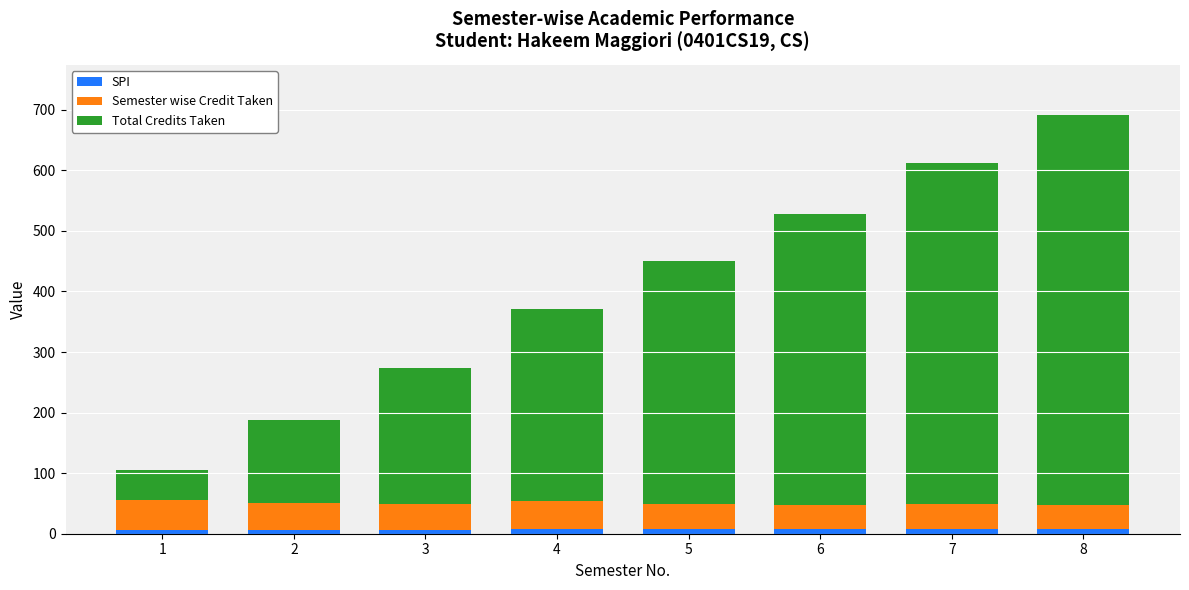

At which category is the sum across all series the highest?

8